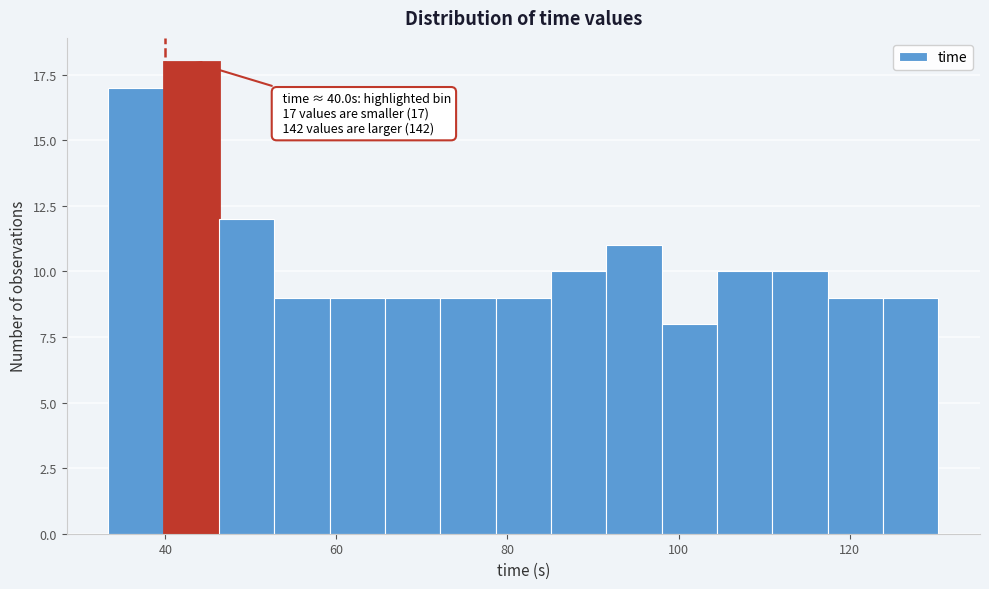

Around what value on the x-axis is the tallest bar? Give the approximate position of its centre, as read against the axis.

44